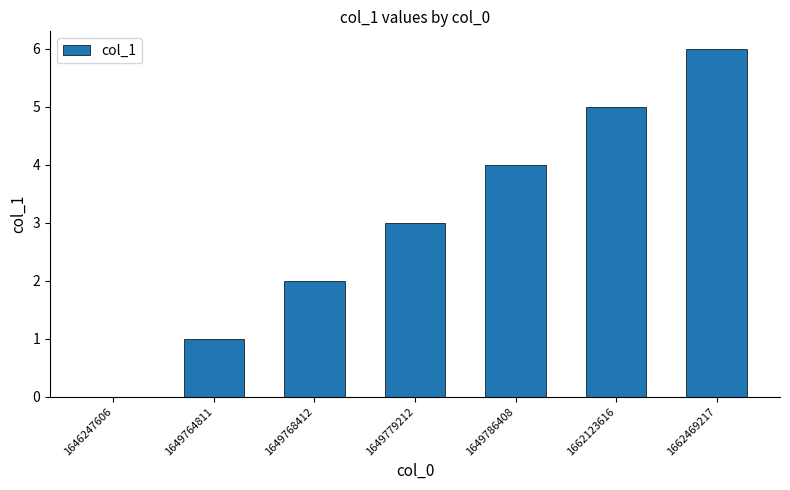

Is it true that the value at 1649779212 is 3?

True